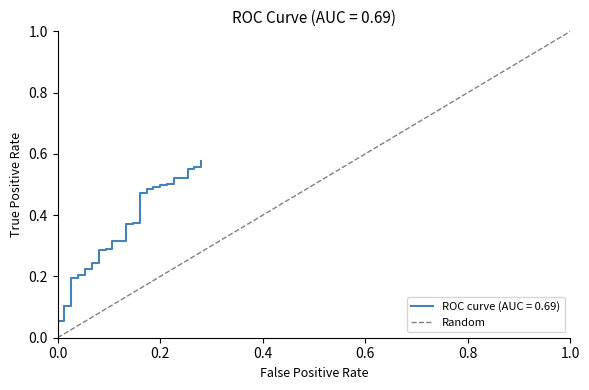

How many values are between 0 and 1?

2